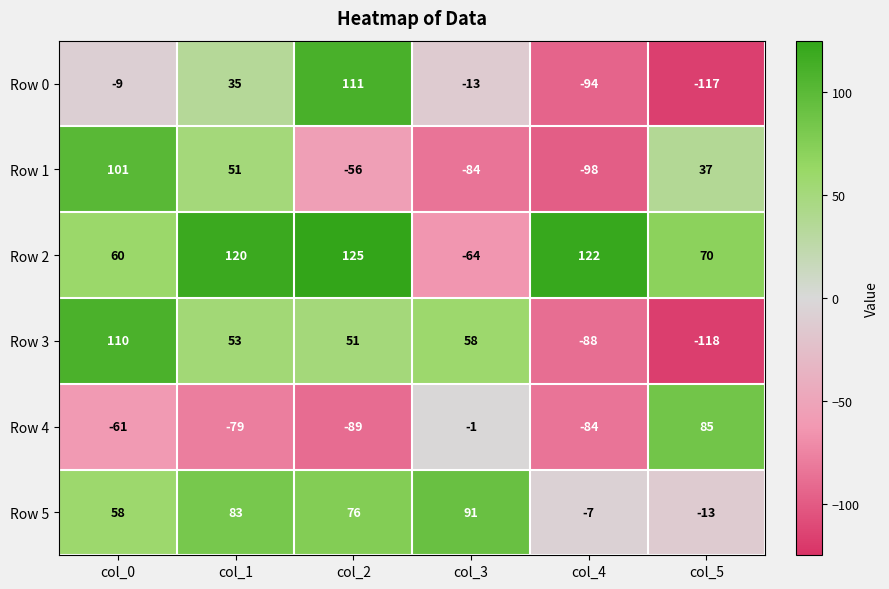

At which label does Row 0 reach its peak?

col_2